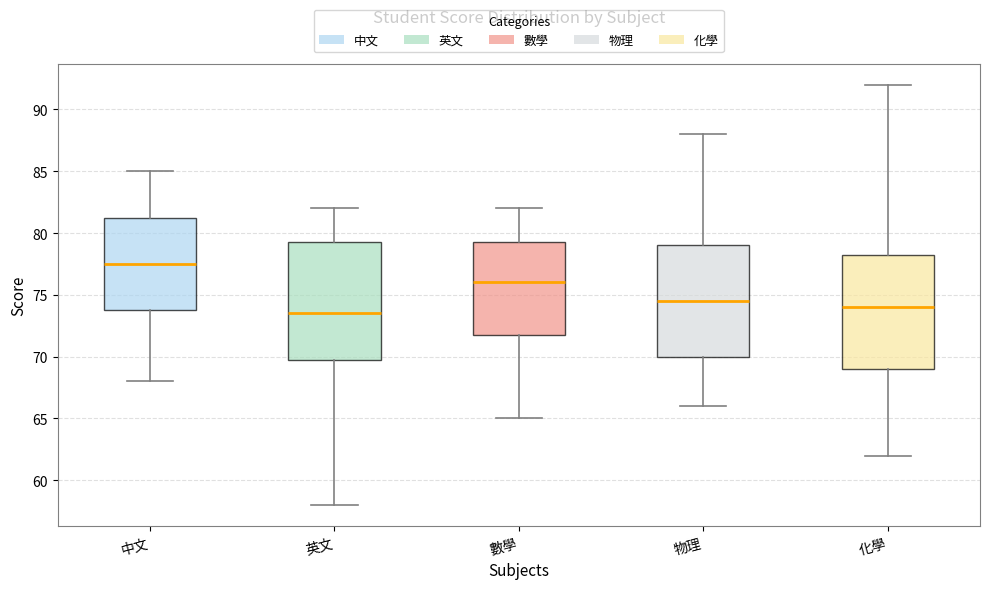

Where does the lower whisker of the box for 物理 end on the y-axis? The values are not printed on the chart, so give them approximately, as read against the axis.

66.0